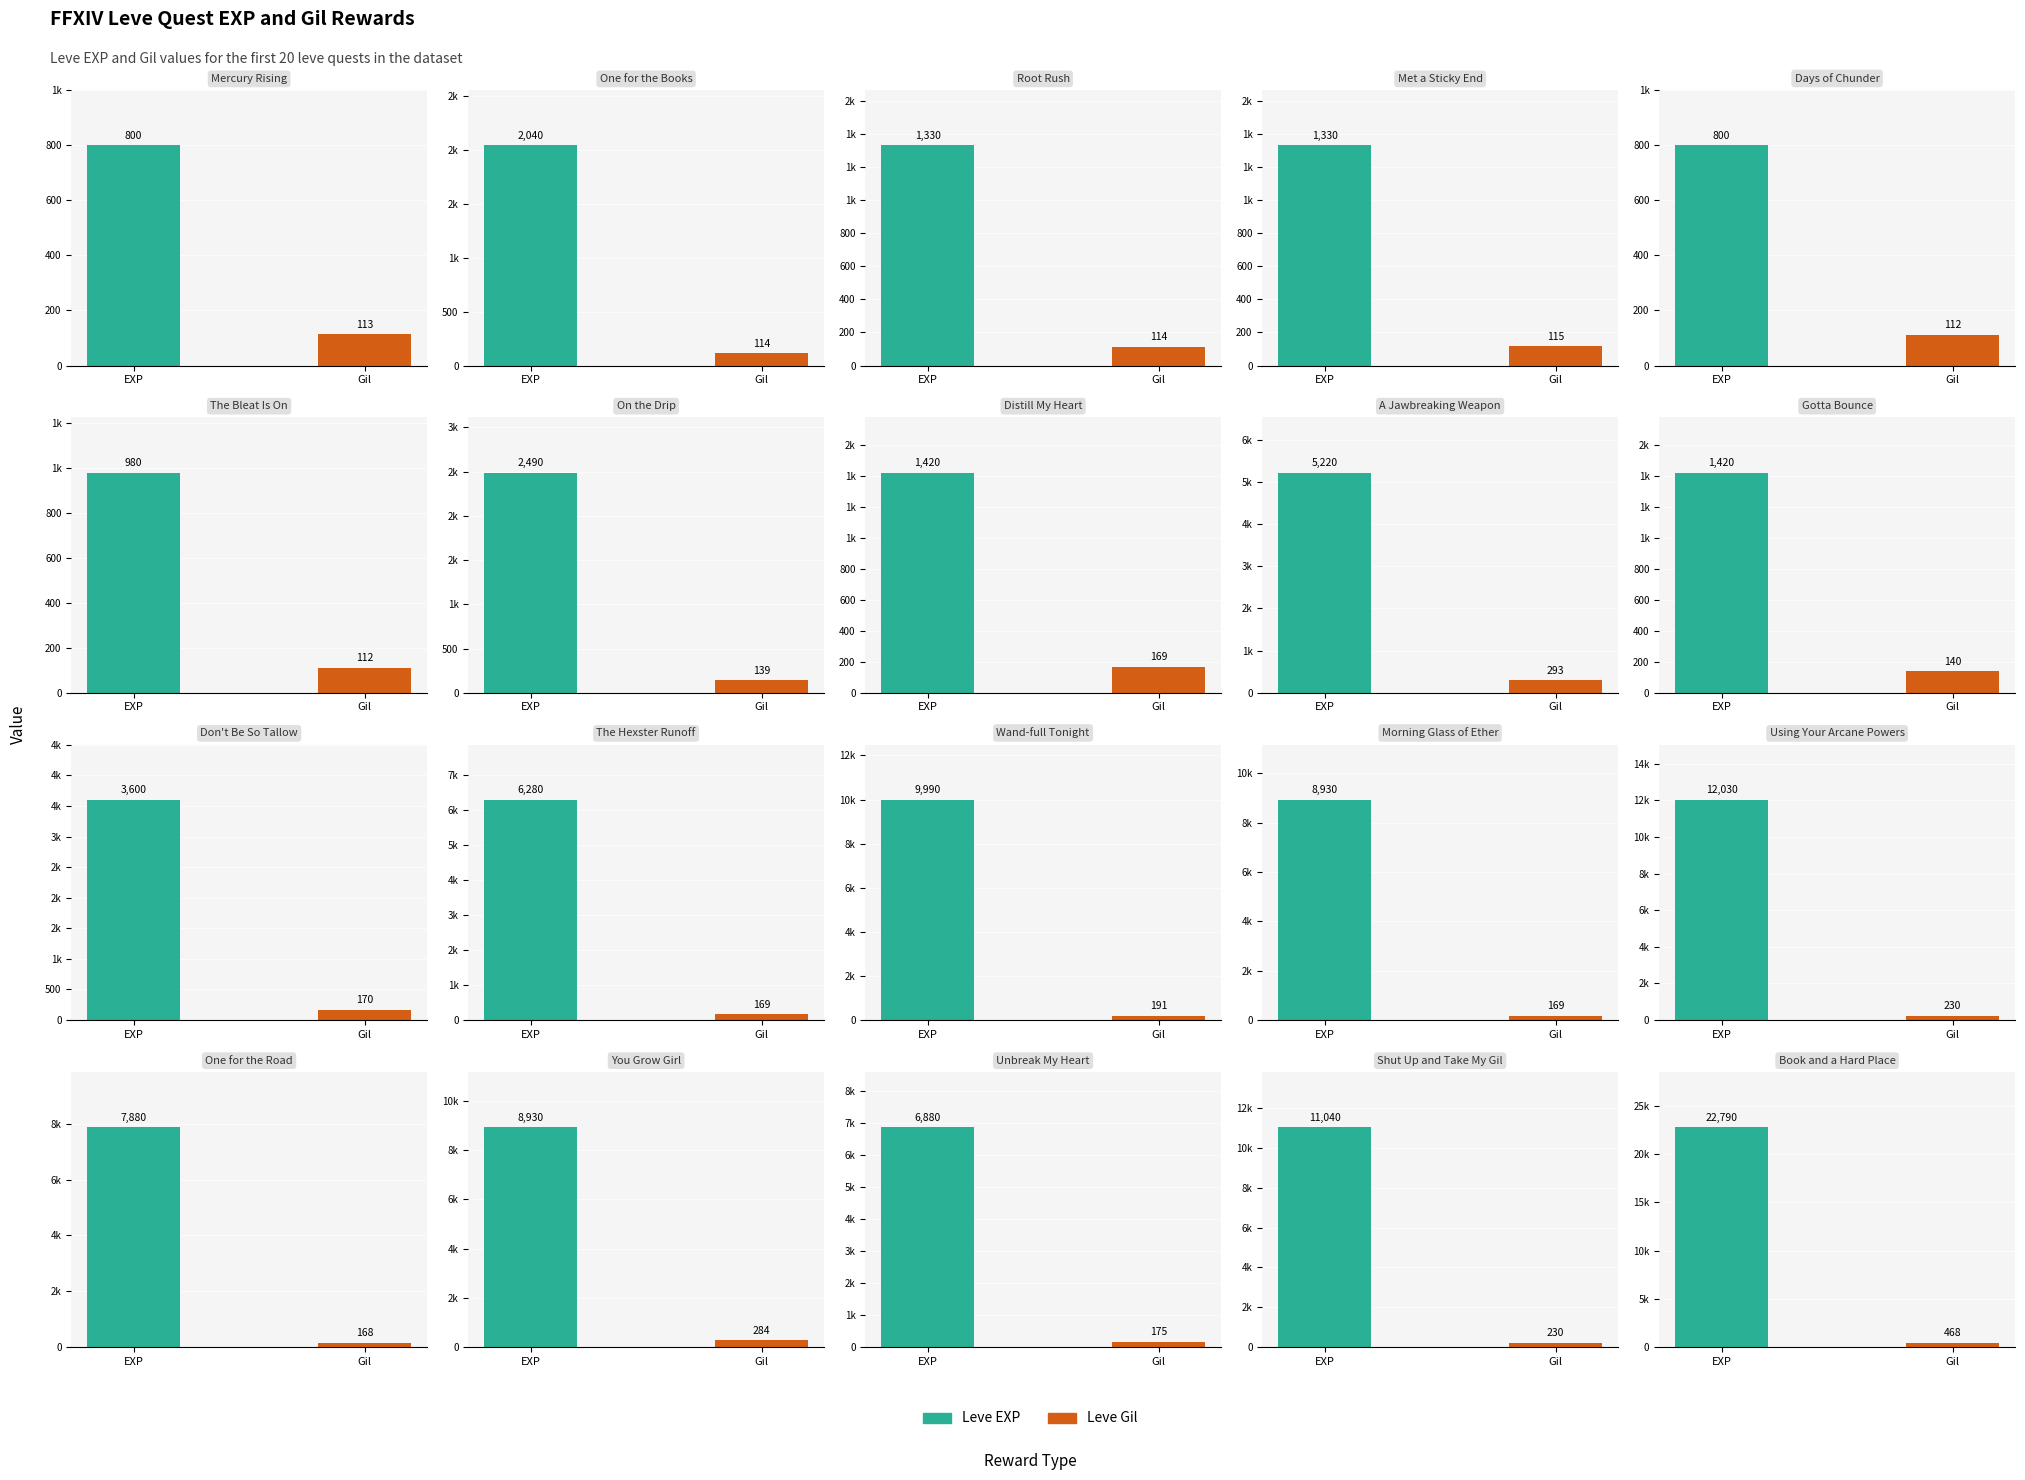

Does the chart contain stacked bars?

No